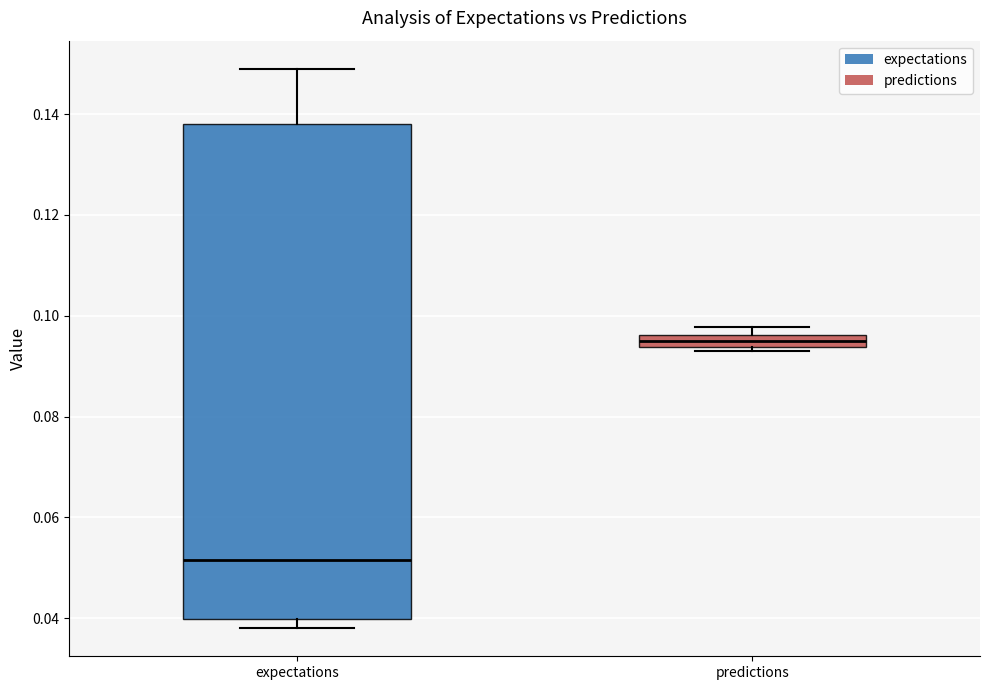

Where is the upper edge of the box for expectations on the y-axis? The values are not printed on the chart, so give them approximately, as read against the axis.

0.138